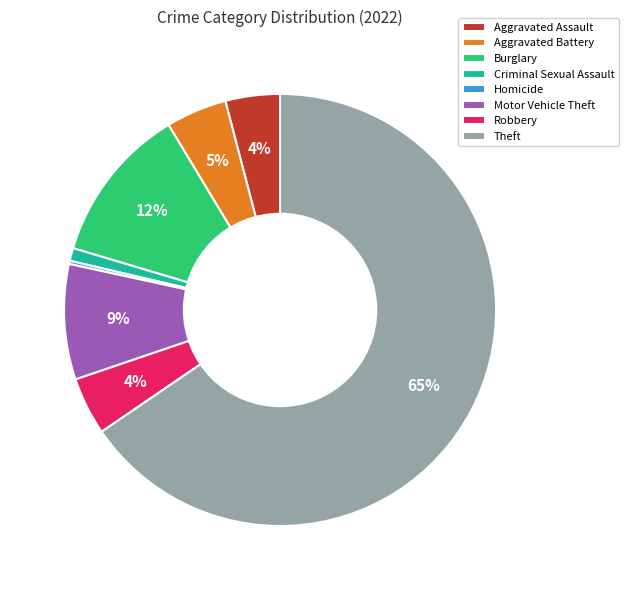

To the nearest percent, what is the difference between the largest and smallest slice percentages?

65%